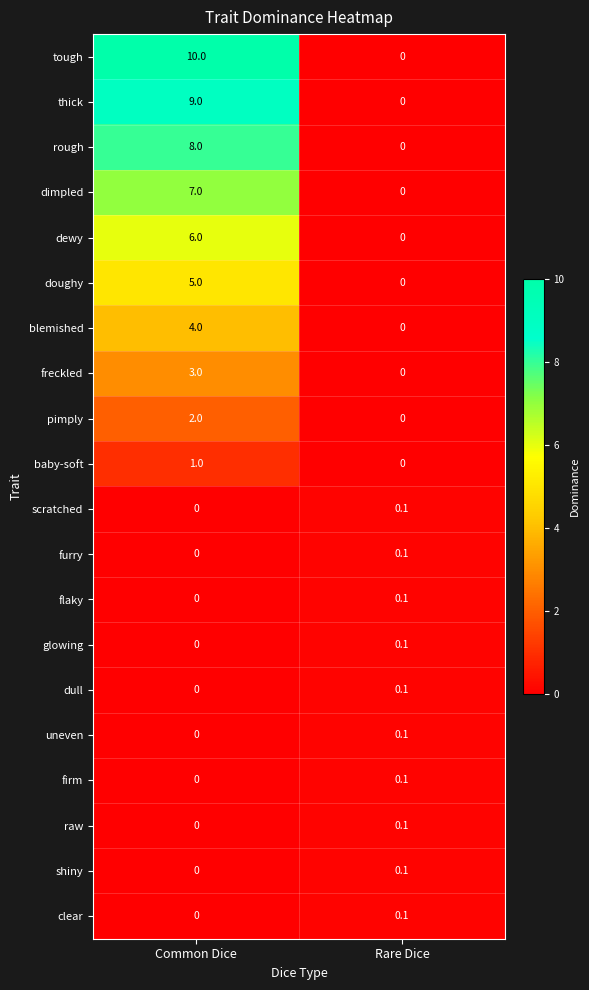

How many data points does each series have?

2